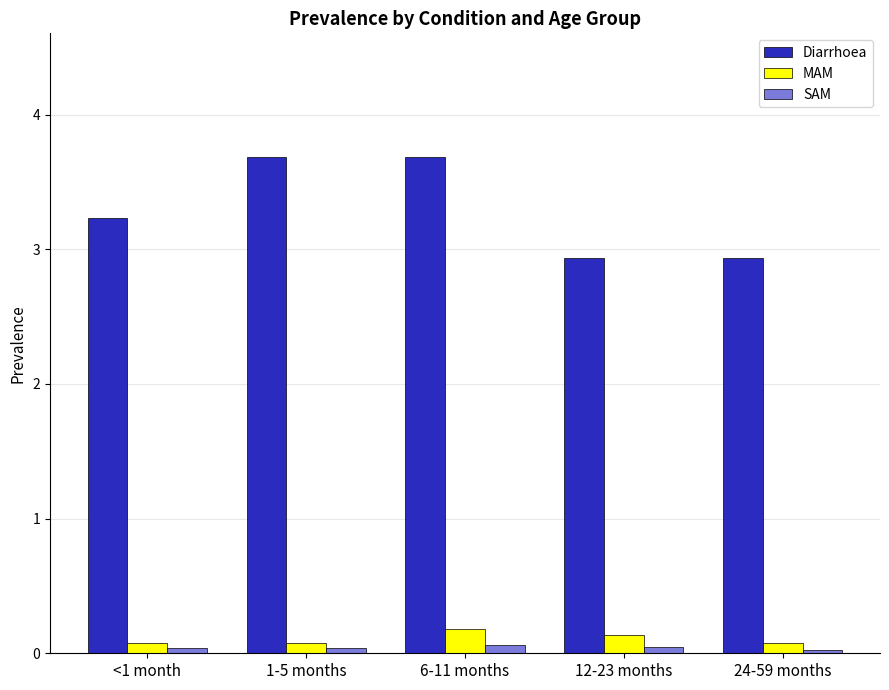

What is the maximum value for Diarrhoea?

3.7